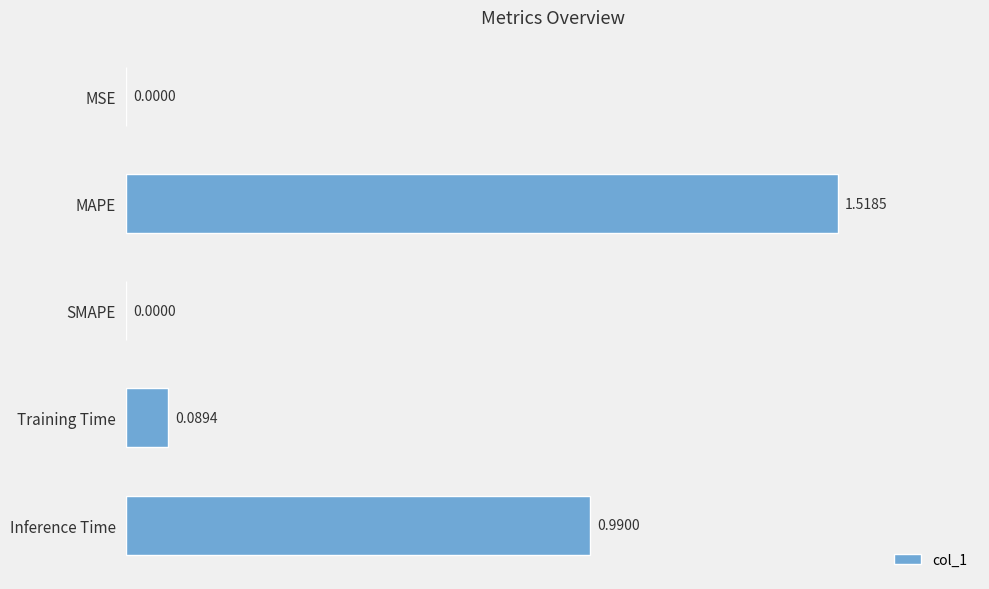

Are the bars grouped side by side (vs. stacked)?

No